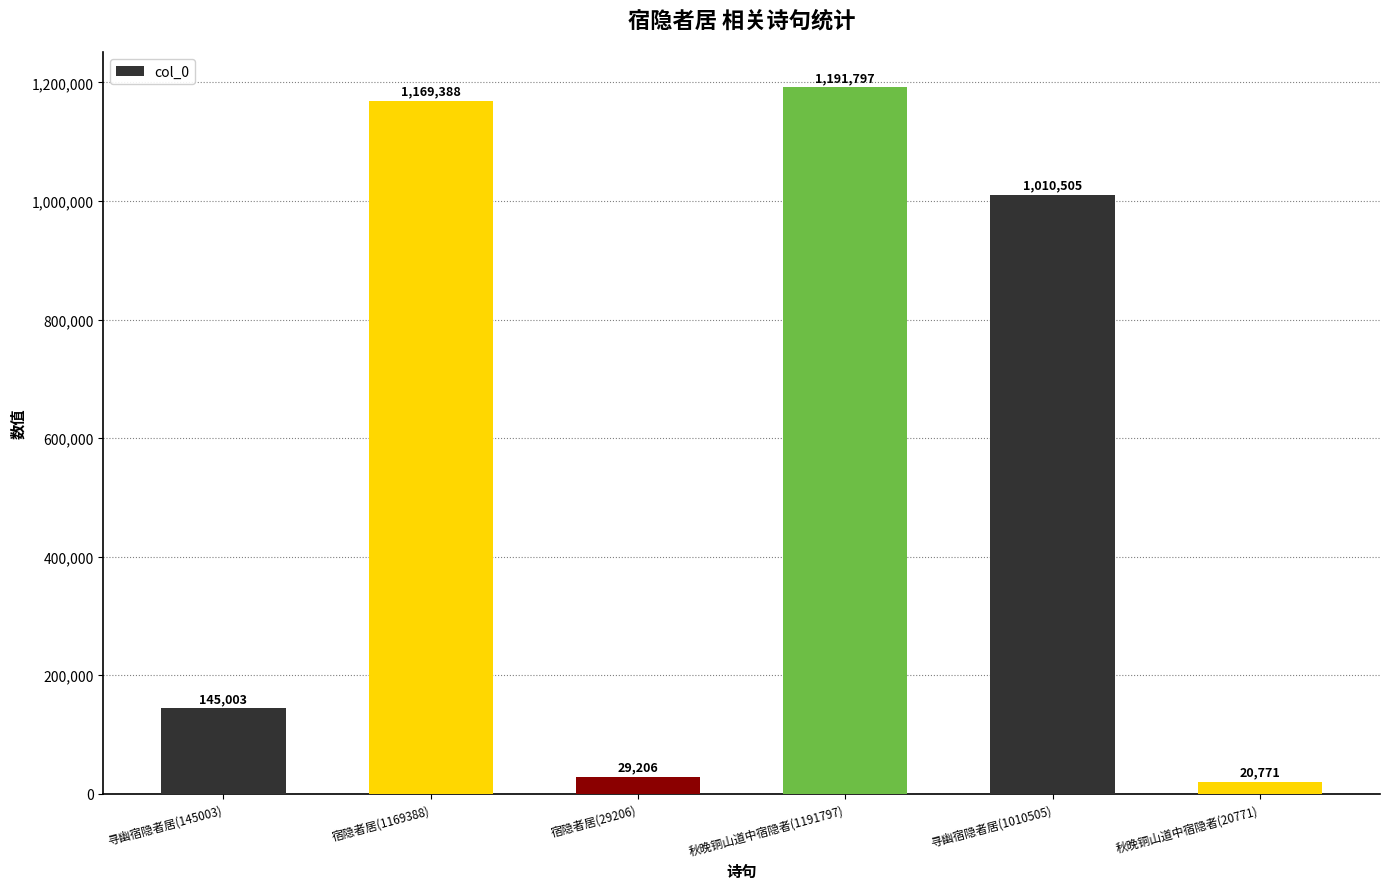

What is the label of the 5th bar from the left?

寻幽宿隐者居(1010505)